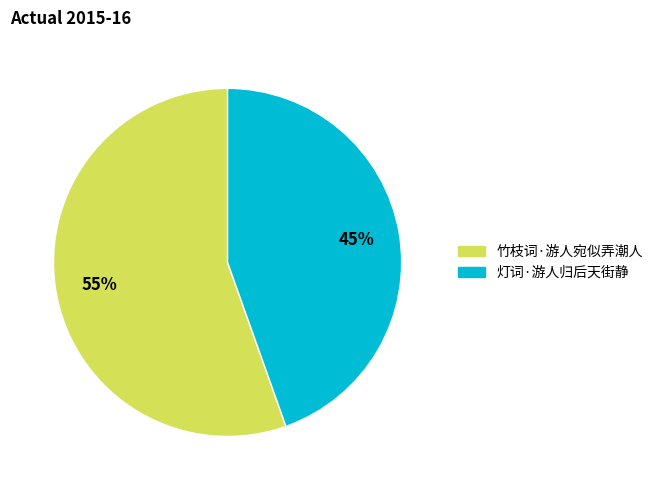

To the nearest percent, what is the combined percentage of 灯词·游人归后天街静 and 竹枝词·游人宛似弄潮人?

100%